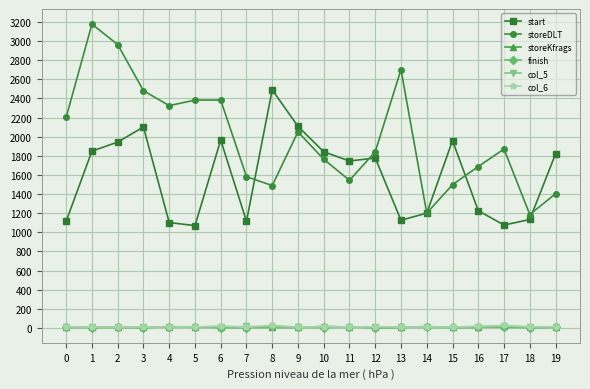

Where is the first local maximum for start?

3